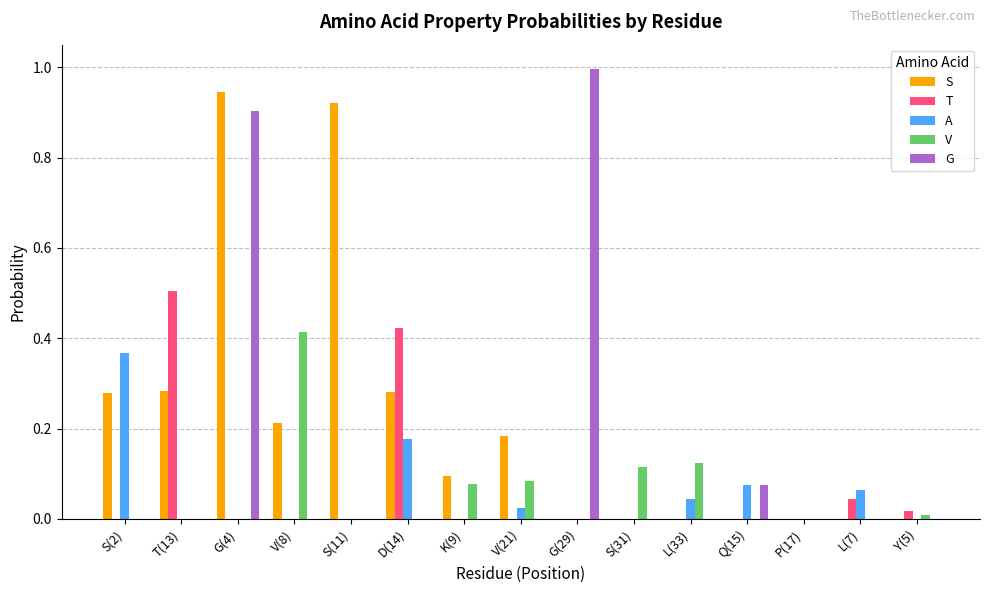

The S series shows -0.4 at Y(5). True or false?

False